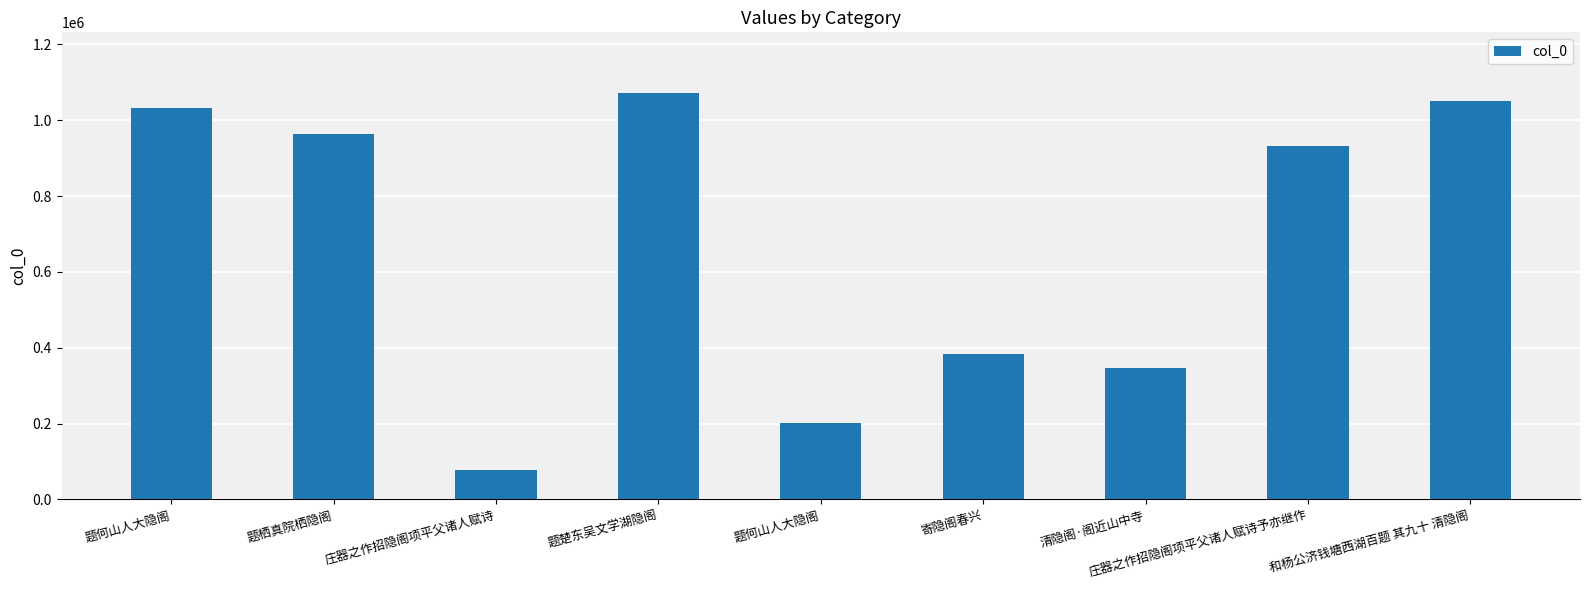

Approximately how many times larger is the value at 庄器之作招隐阁项平父诸人赋诗 compared to 题何山人大隐阁?

0.1